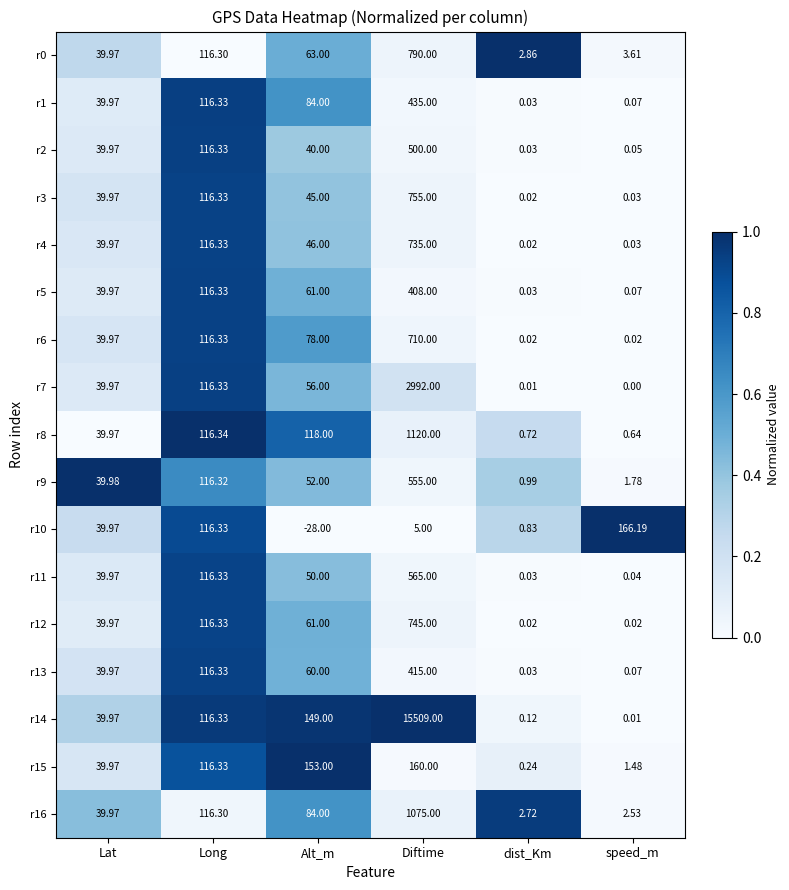

Rank the categories by r15 value from highest to lowest.

Diftime, Alt_m, Long, Lat, speed_m, dist_Km